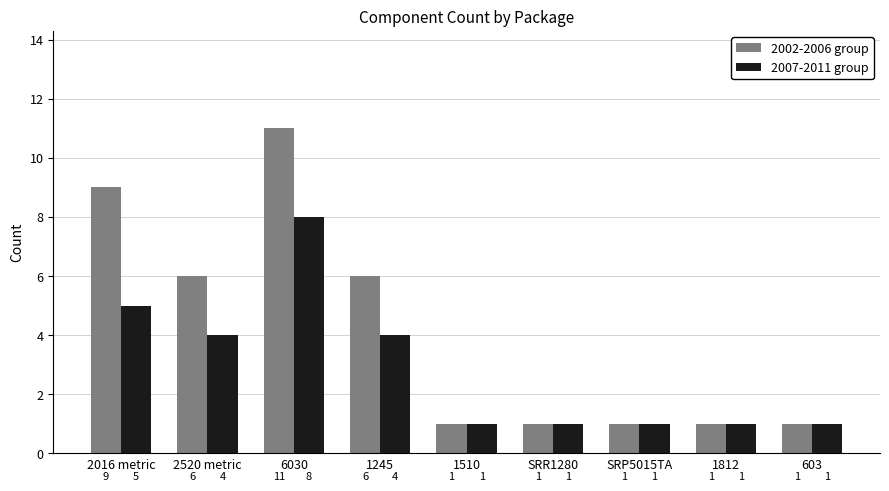

How many bars are there in each group?

2